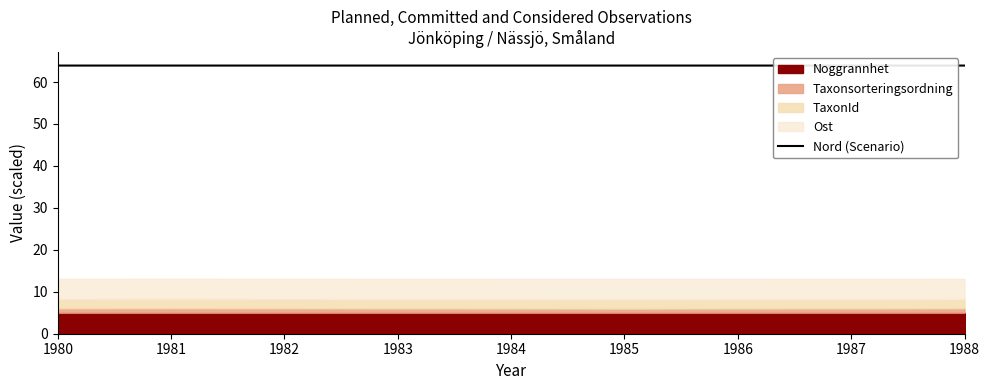

The value of Nord (Scenario) at 1980 is 63.9. True or false?

True